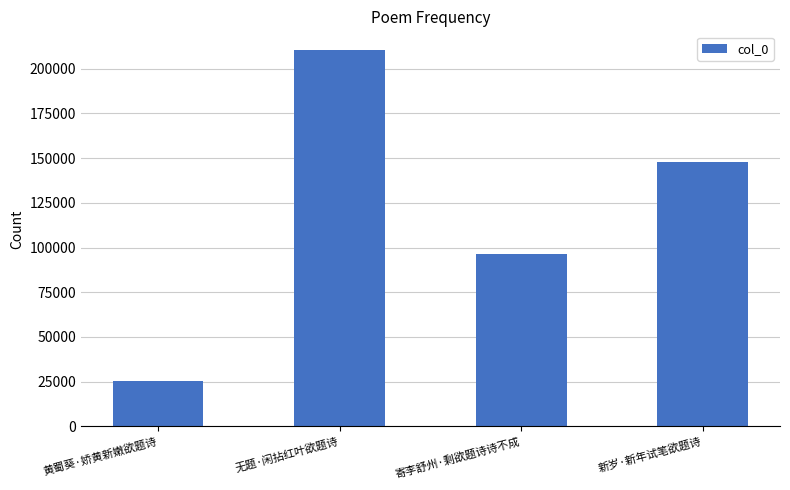

What is the difference between the values at 新岁·新年试笔欲题诗 and 无题·闲拈红叶欲题诗?

62675